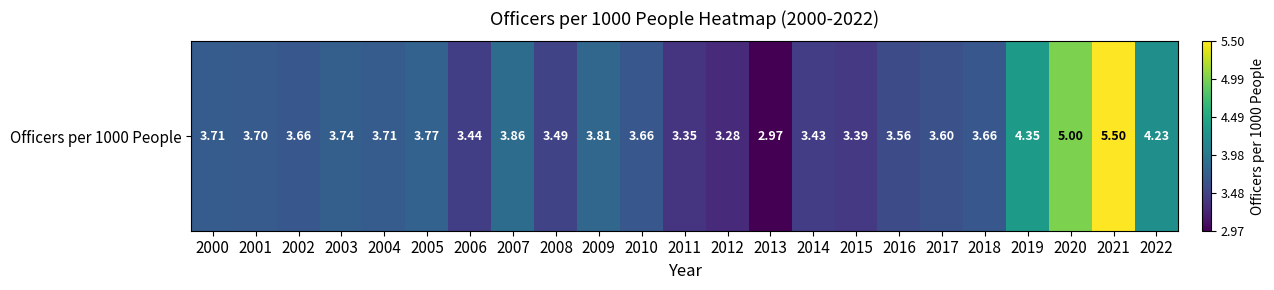

How many data points are less than 3?

1